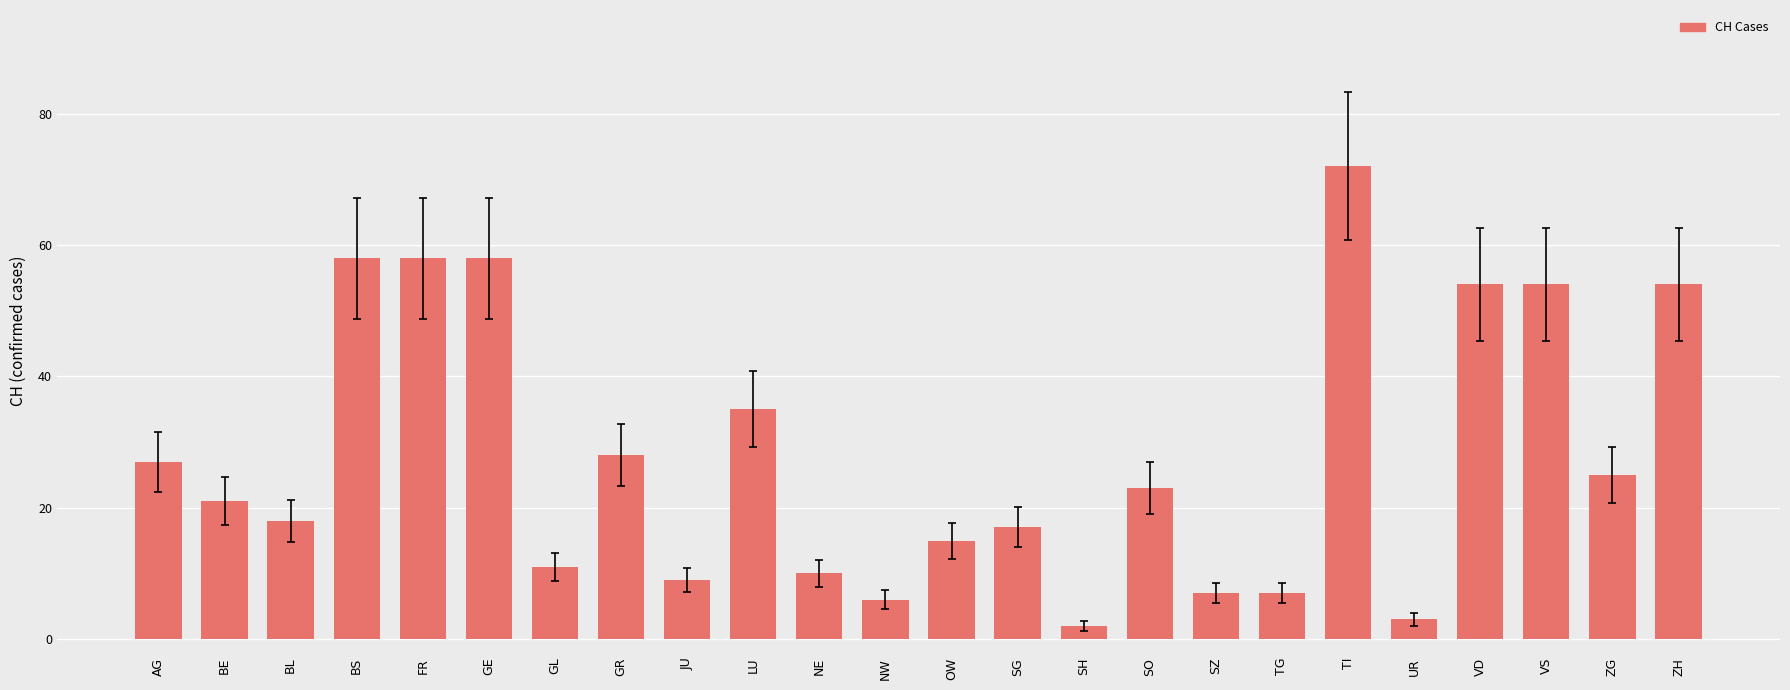

Reading right to left, extract all data points from this chart.

54	25	54	54	3	72	7	7	23	2	17	15	6	10	35	9	28	11	58	58	58	18	21	27